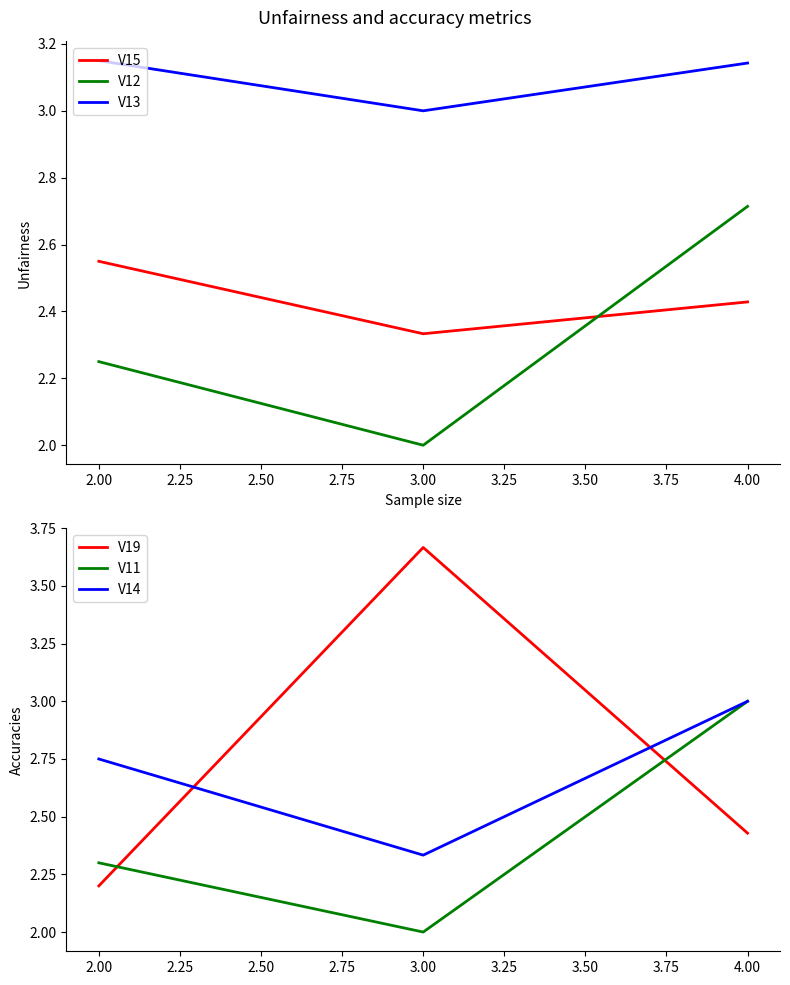

Does the chart display data point markers on the line(s)?

No